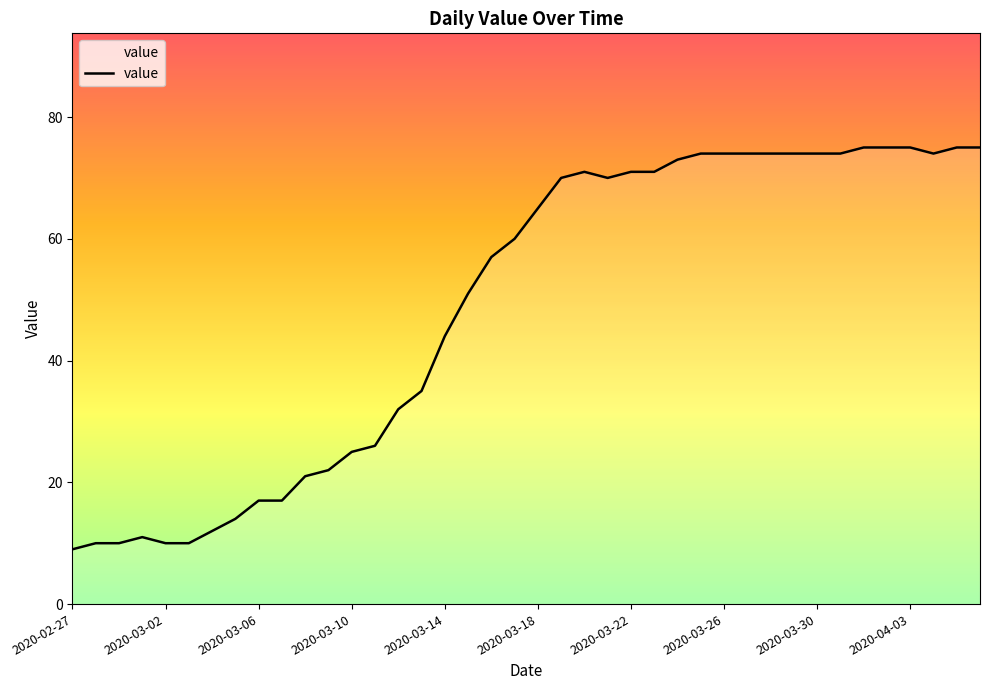

What is the difference between the maximum and minimum values?

66